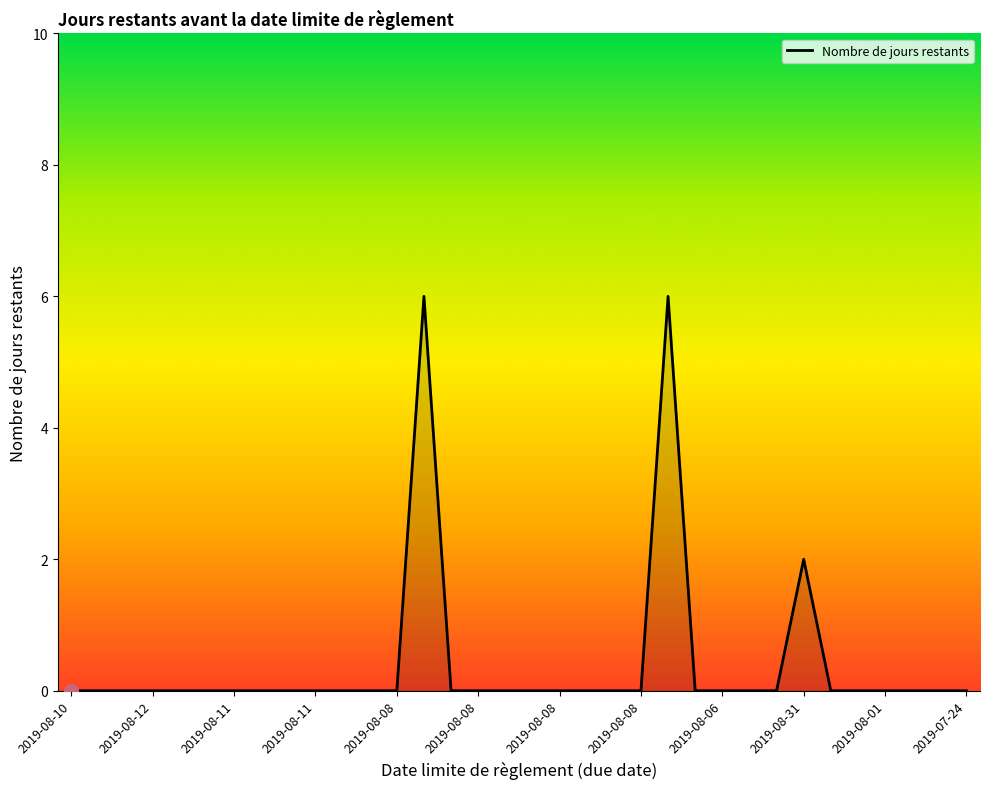

What is the greatest value displayed?

6